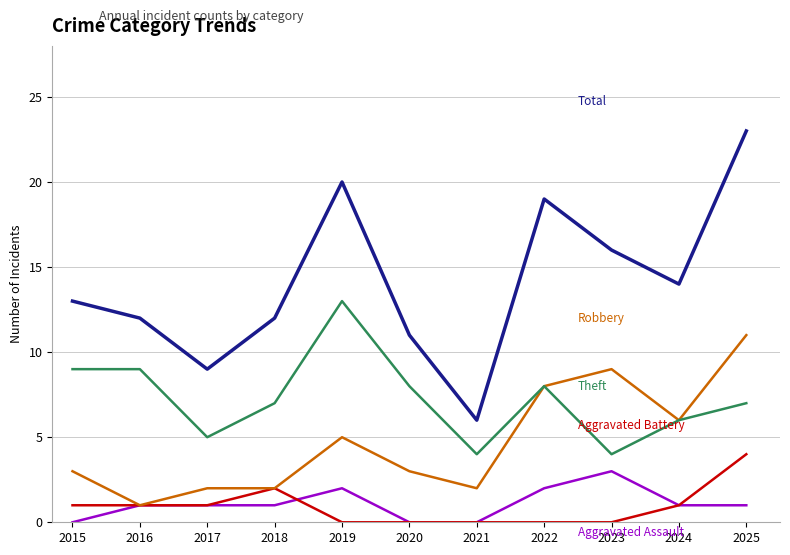

Reading left to right, what are all the values shown in this chart?

Aggravated Assault: 2015=0	2016=1	2017=1	2018=1	2019=2	2020=0	2021=0	2022=2	2023=3	2024=1	2025=1
Aggravated Battery: 2015=1	2016=1	2017=1	2018=2	2019=0	2020=0	2021=0	2022=0	2023=0	2024=1	2025=4
Robbery: 2015=3	2016=1	2017=2	2018=2	2019=5	2020=3	2021=2	2022=8	2023=9	2024=6	2025=11
Theft: 2015=9	2016=9	2017=5	2018=7	2019=13	2020=8	2021=4	2022=8	2023=4	2024=6	2025=7
Total: 2015=13	2016=12	2017=9	2018=12	2019=20	2020=11	2021=6	2022=19	2023=16	2024=14	2025=23